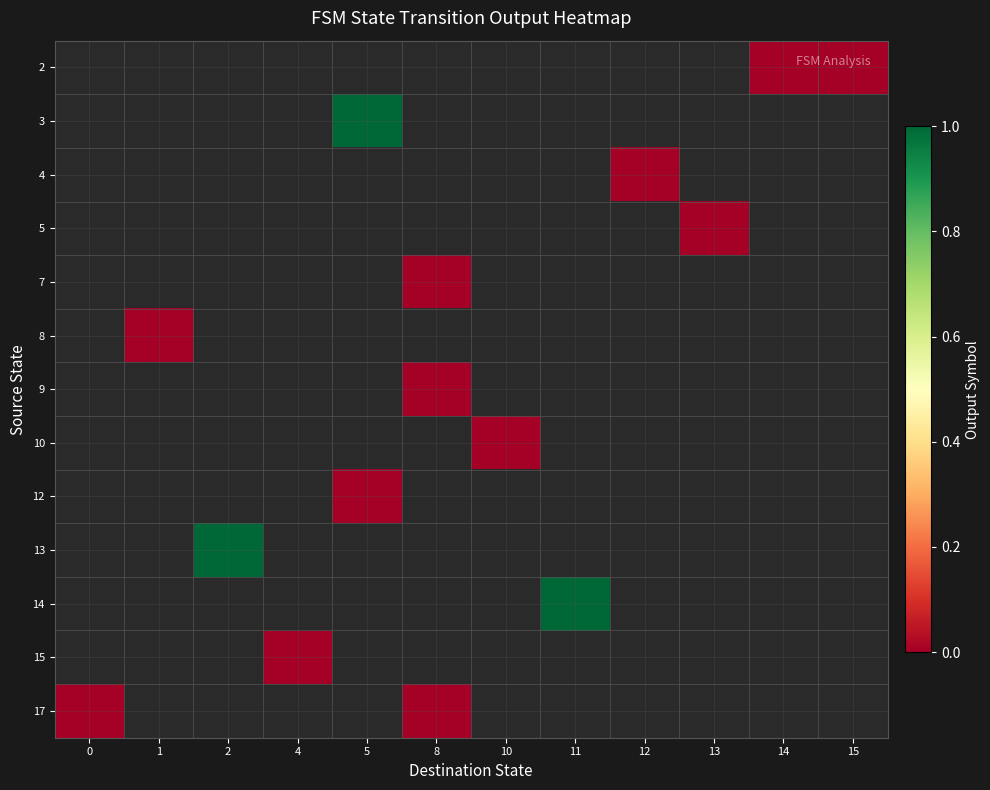

How many categories are shown in the chart?

12